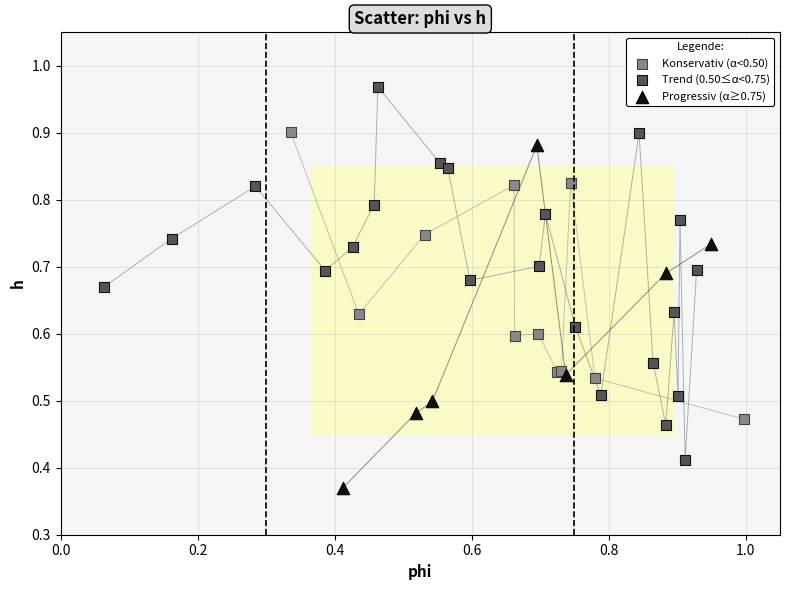

What are all the series names shown in the legend?

Konservativ (α<0.50), Trend (0.50≤α<0.75), Progressiv (α≥0.75)